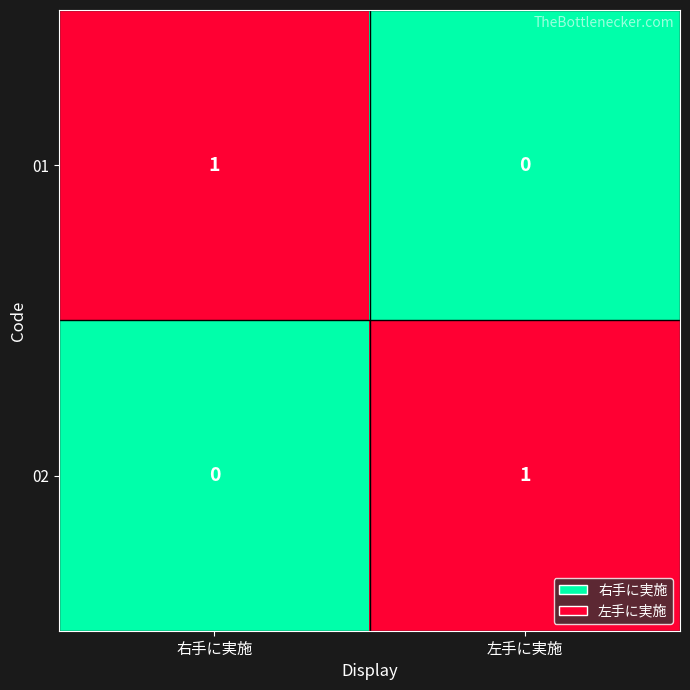

Where is 01 nearest to the value 0?

左手に実施